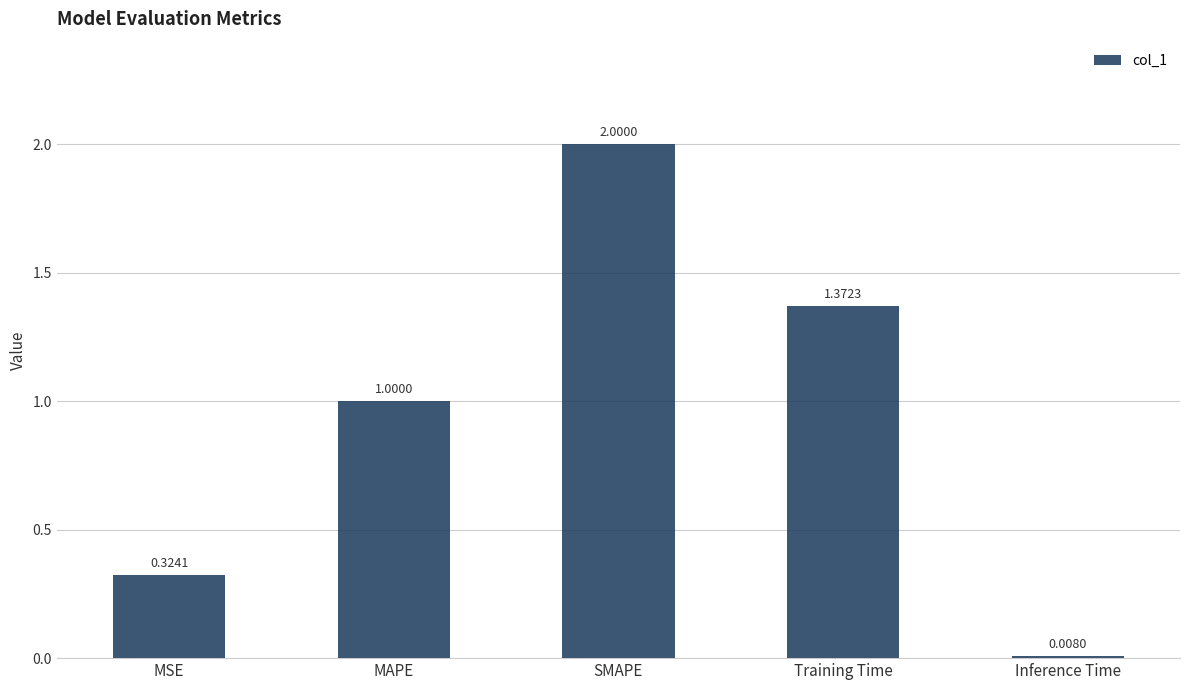

What position from the left is Training Time?

4